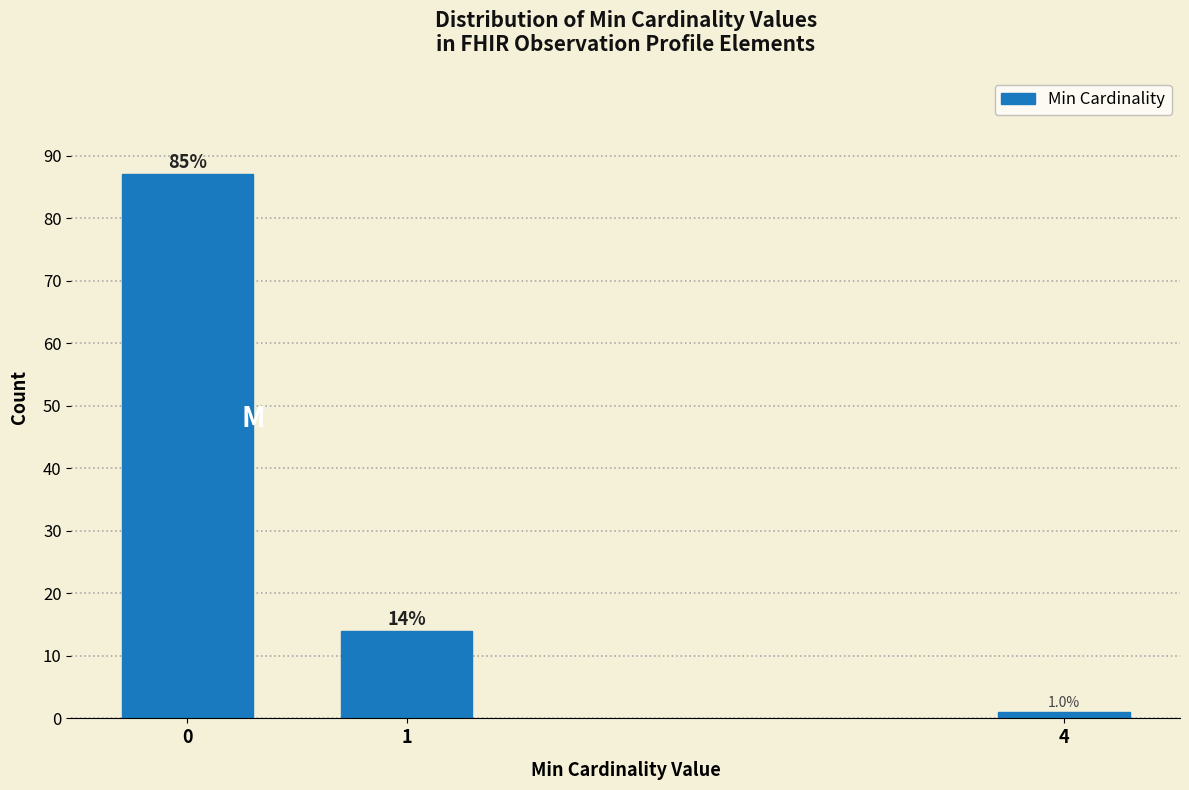

Reading left to right, extract all data points from this chart.

87	14	1